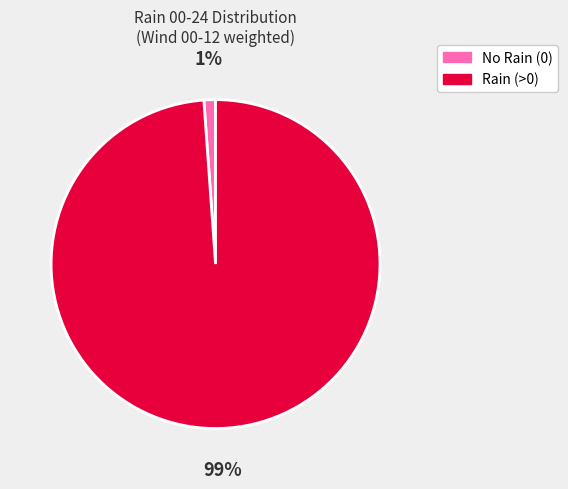

To the nearest percent, what portion does No Rain (0) represent?

1%